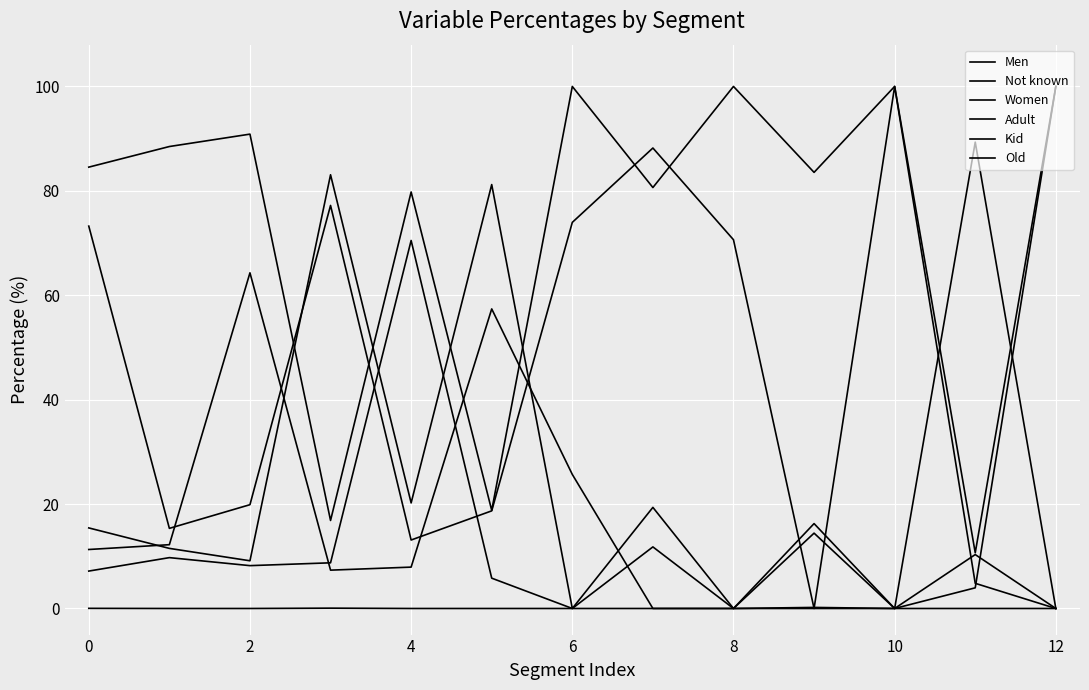

What is the maximum value for Women?

89.3